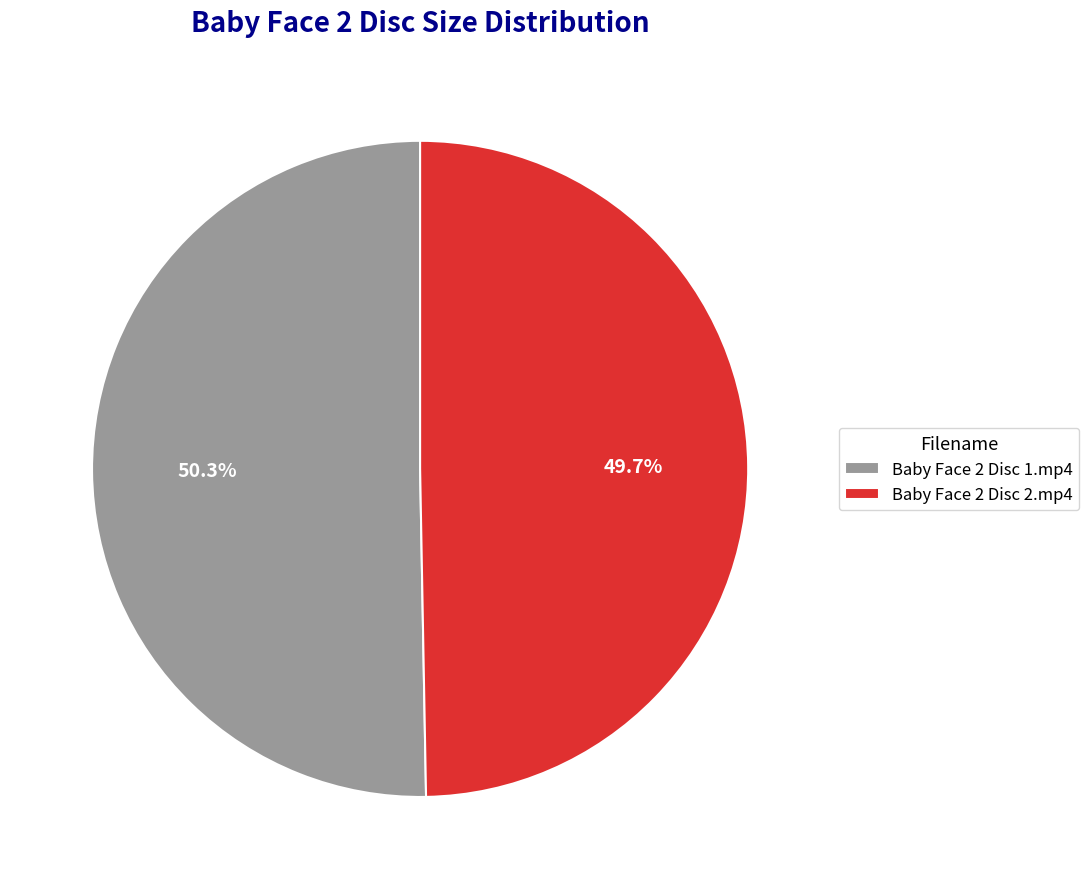

How many slices are in this pie chart?

2